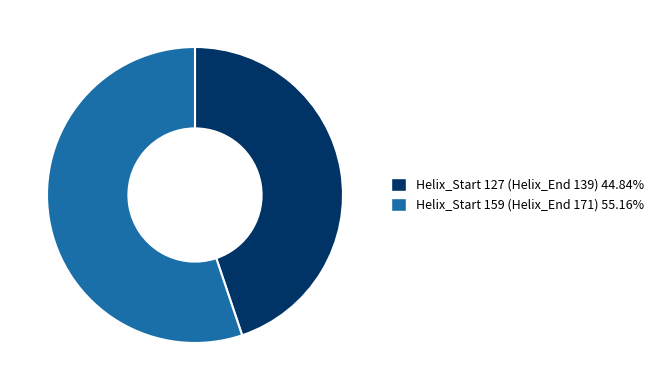

Does Helix_Start 159 (Helix_End 171) 55.16% account for over 50% of the chart?

Yes